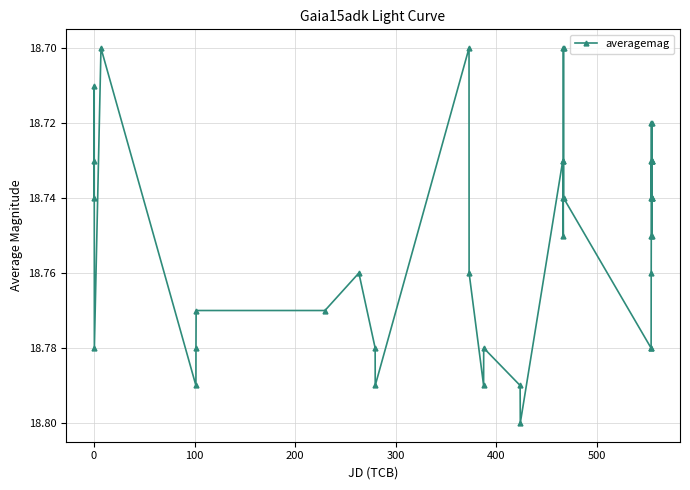

True or false: the data has more than 0 interior local peaks.

True